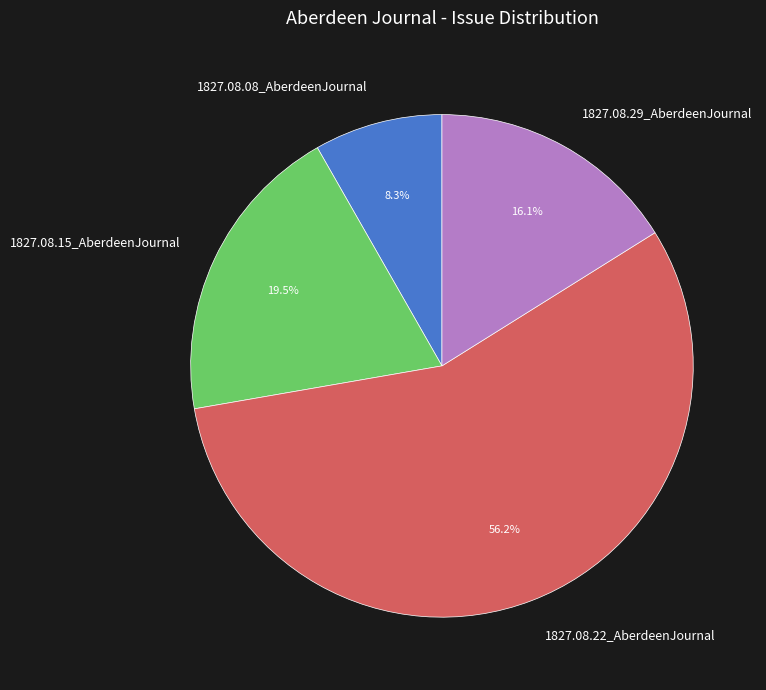

Which category has the biggest portion of the pie?

1827.08.22_AberdeenJournal